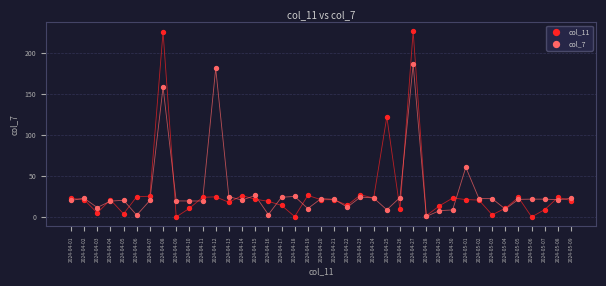

Which series has the widest spread of Y values?

col_11